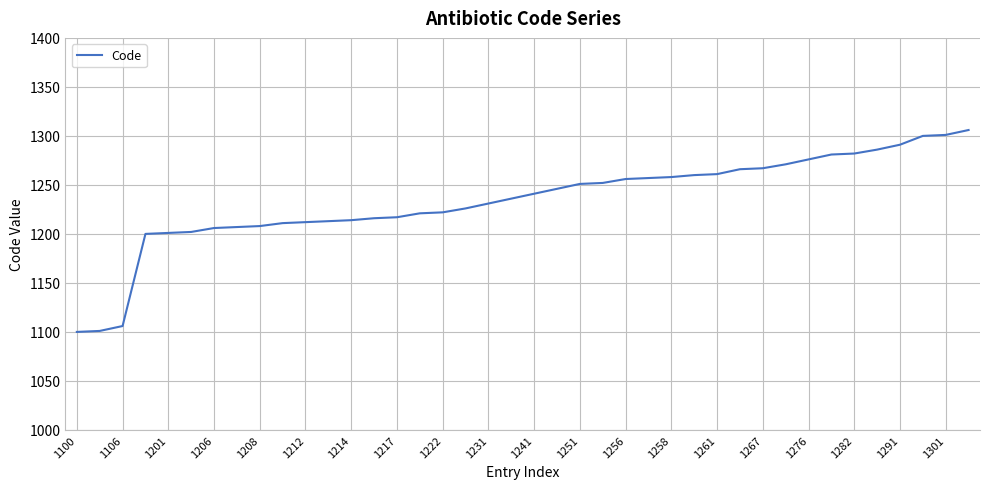

What is the difference between the second highest and minimum values?

201